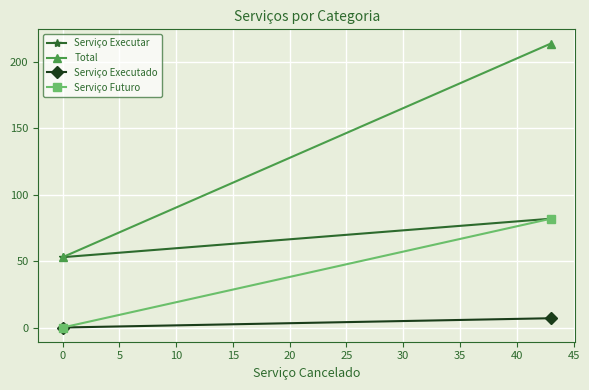

Count the Serviço Executar values in the range 53 to 82.

2